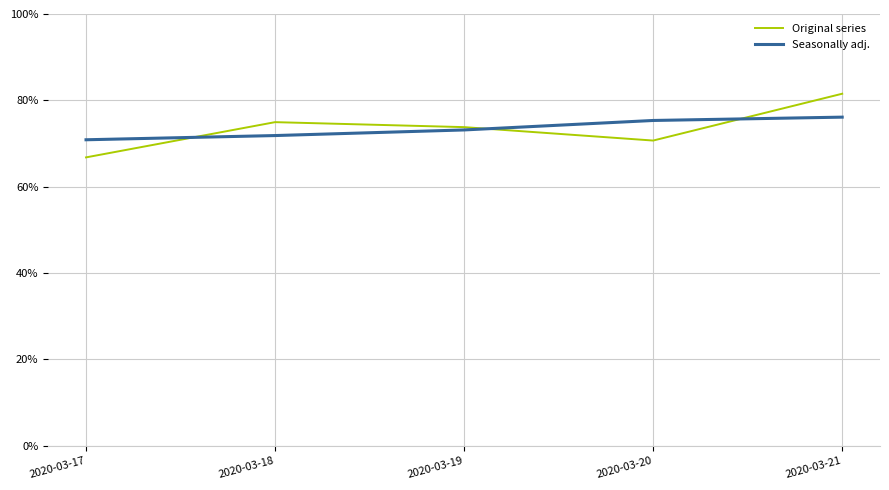

How many lines are shown in the chart?

2